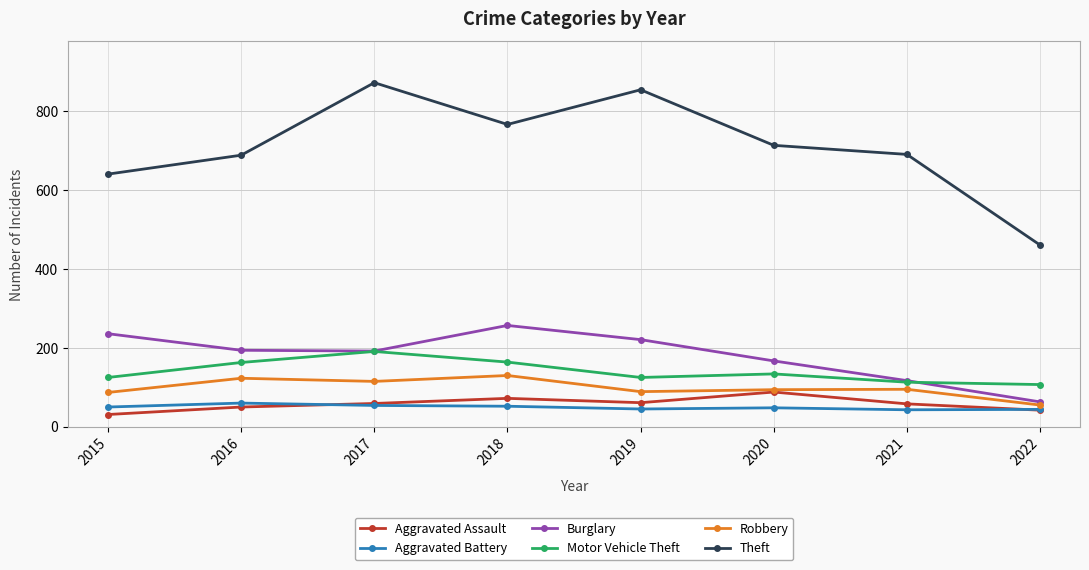

The value of Motor Vehicle Theft at 2017 is 131. True or false?

False